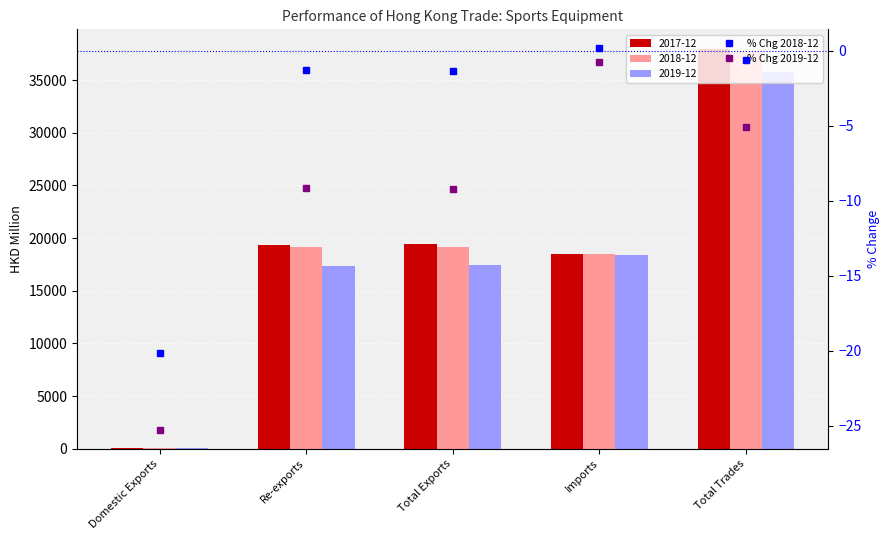

What is the label of the 2nd bar from the right?

Imports